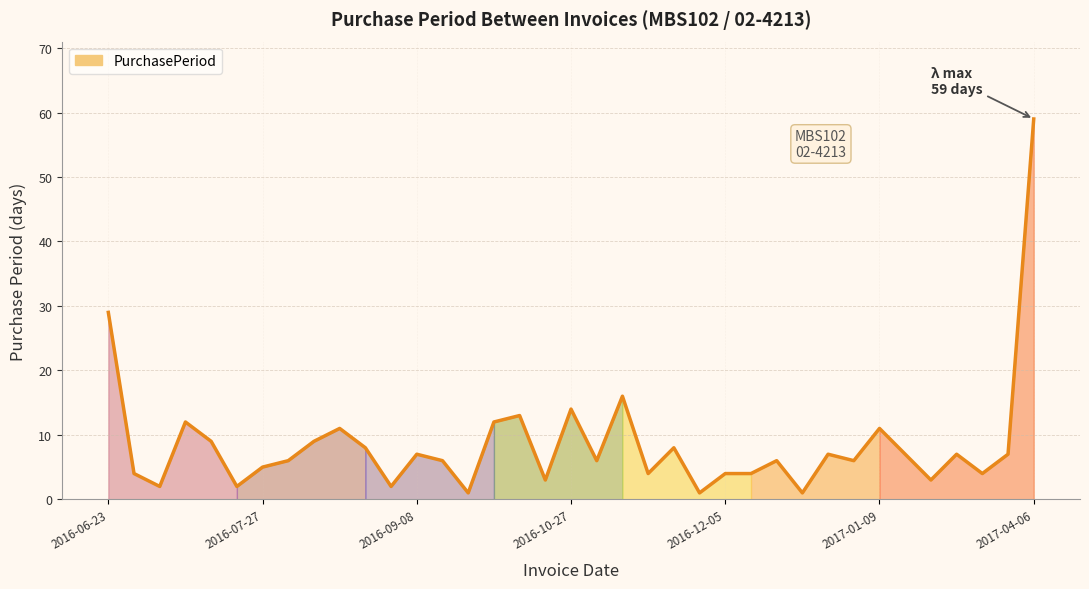

What is the greatest value displayed?

59